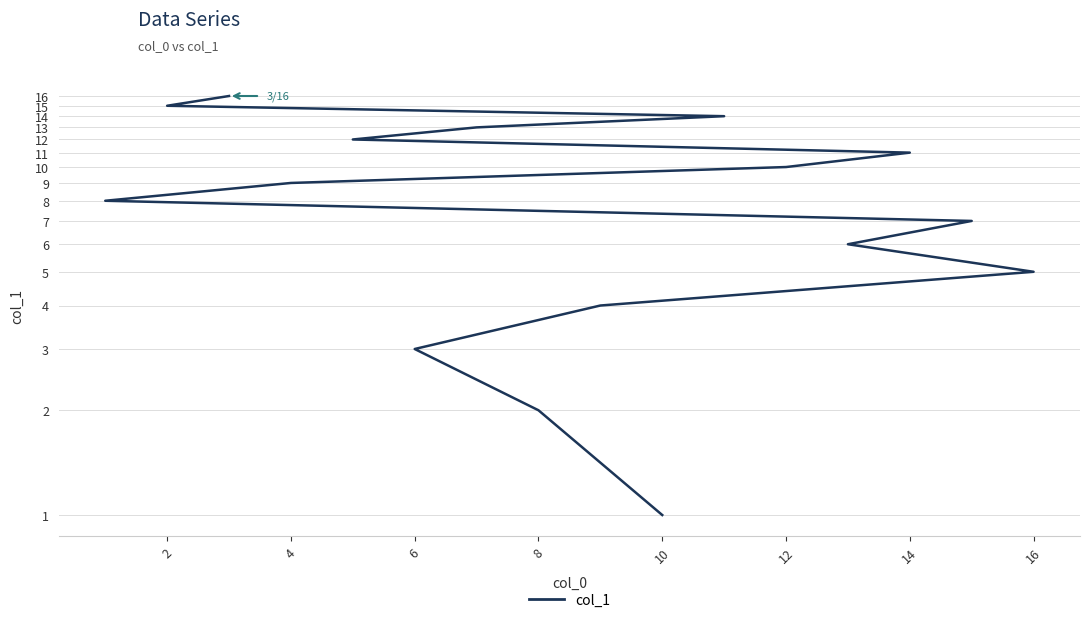

What is the average value?

8